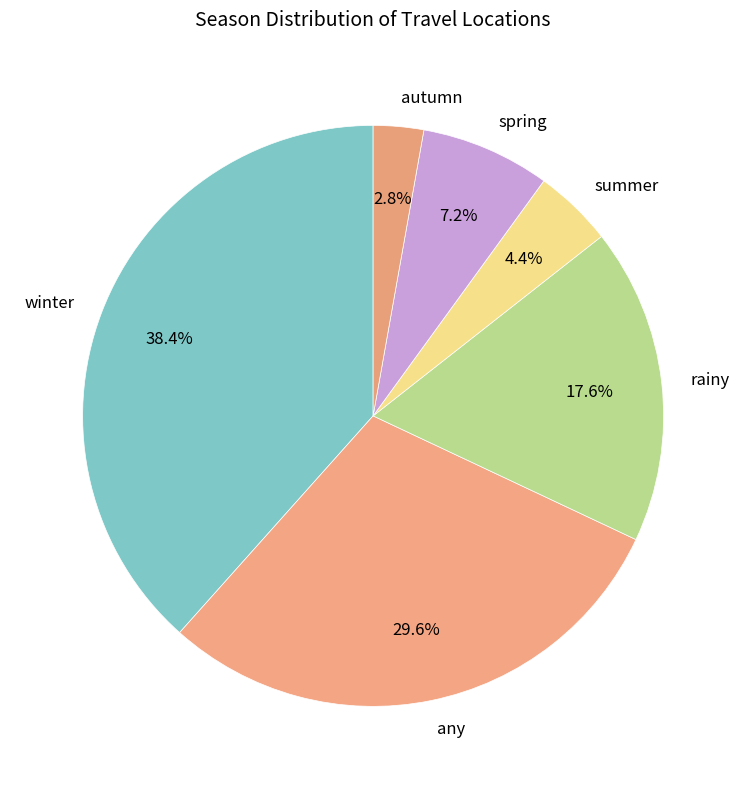

Approximately how many times larger is the value at any compared to spring?

4.1